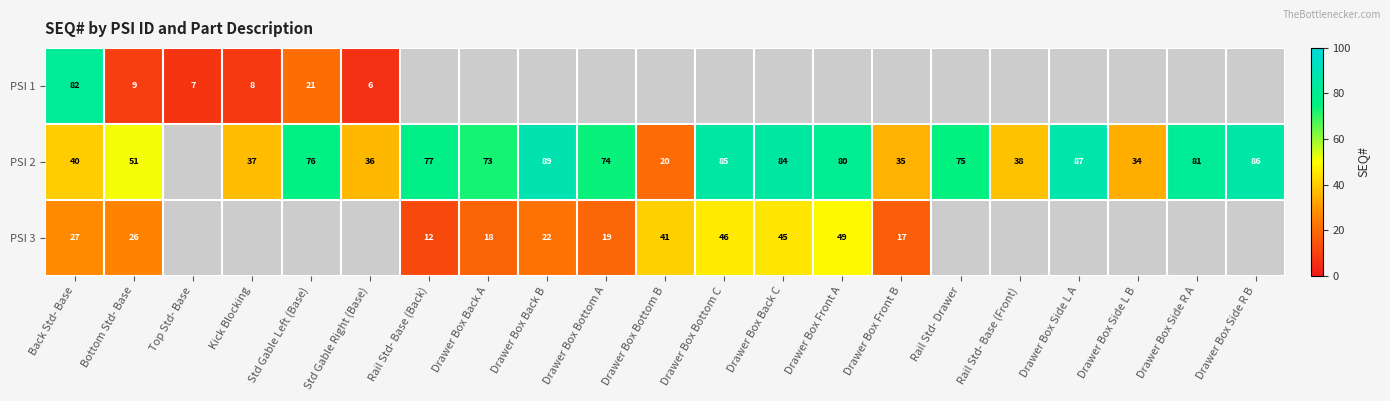

Is it true that PSI 2 equals 80 at Drawer Box Front A?

True